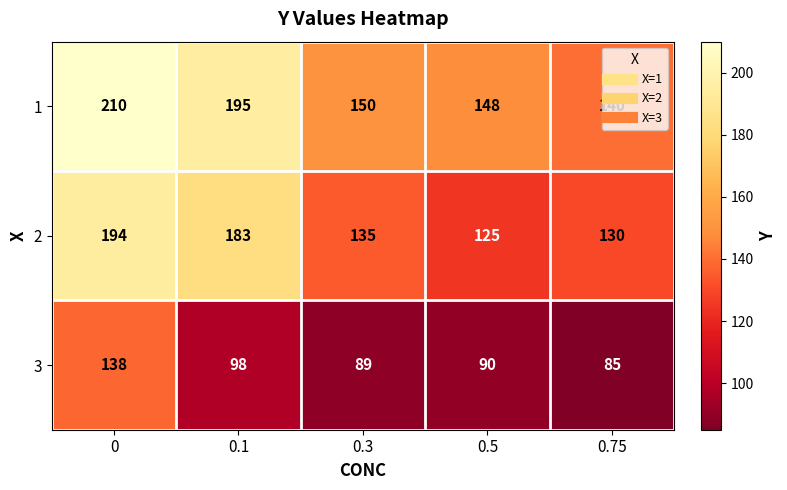

Rank the series by their average value, from lowest to highest.

3, 2, 1